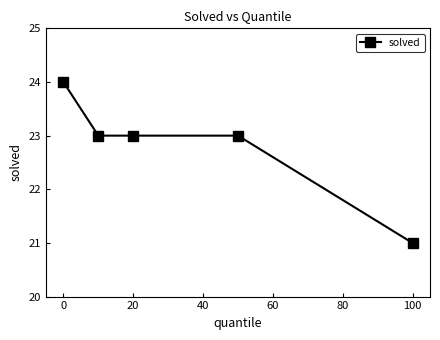

How many series are shown in this chart?

1